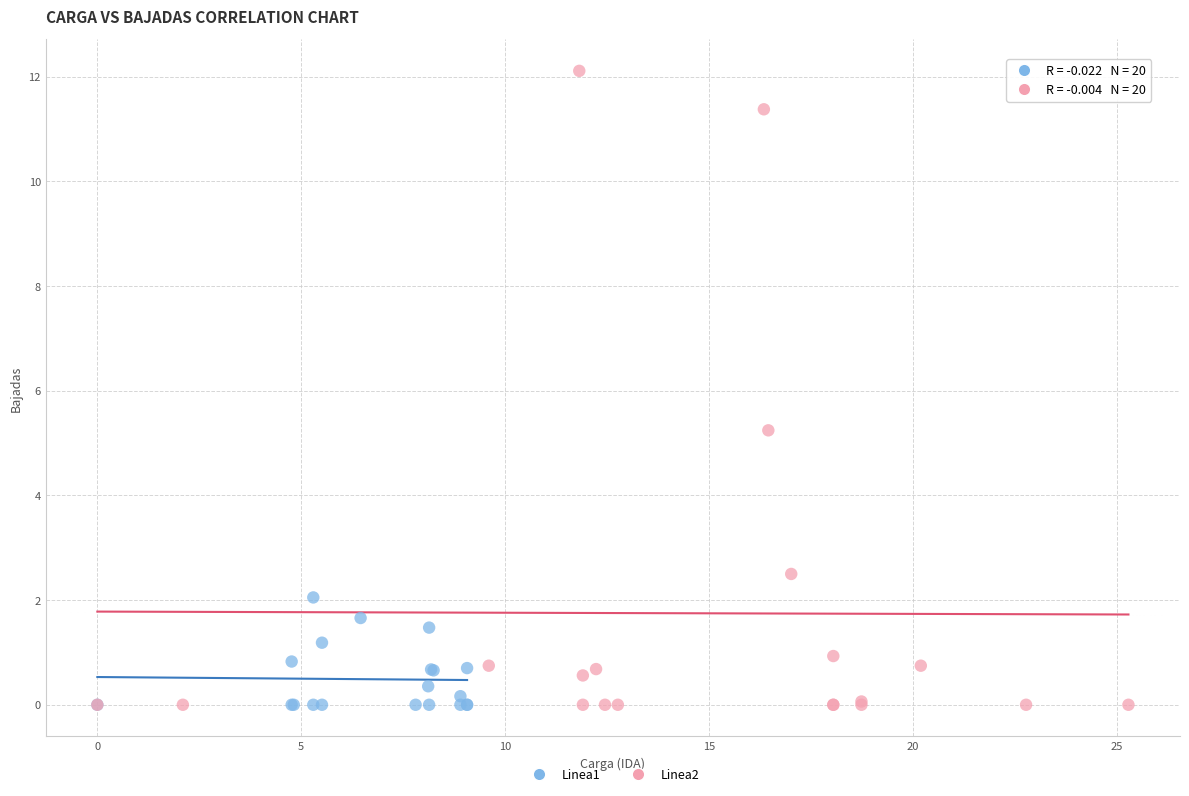

Which series reaches the maximum Y coordinate?

Linea2